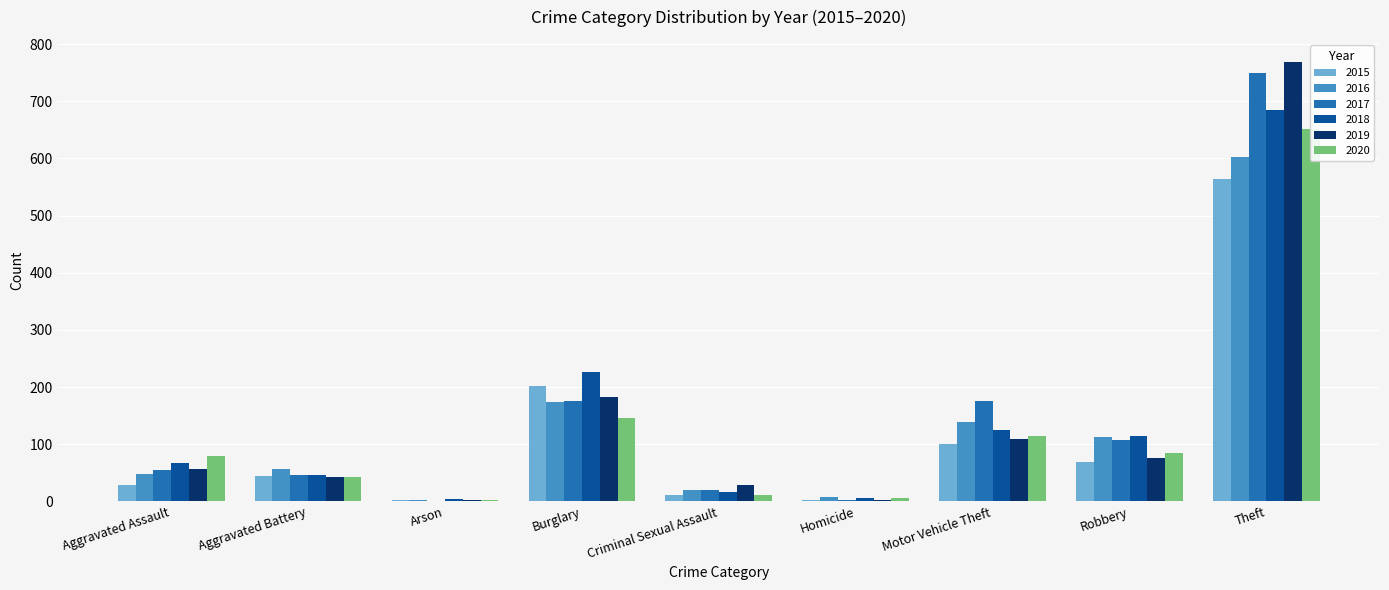

What is the sum of all 2017 values?

1330